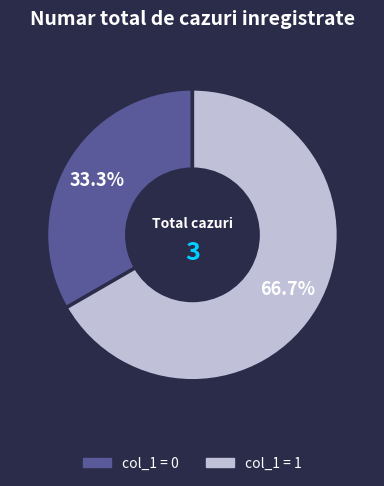

How many slices are in this pie chart?

2